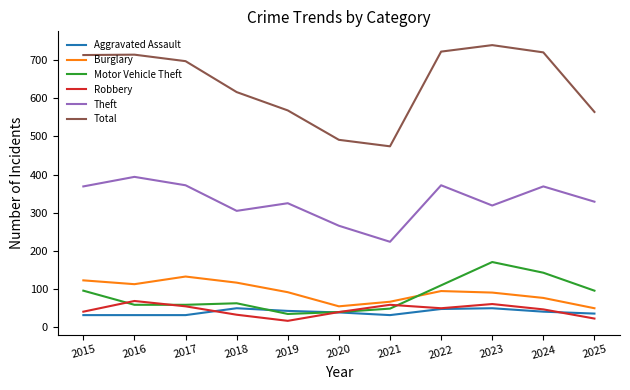

Is it true that Motor Vehicle Theft equals 36 at 2025?

False